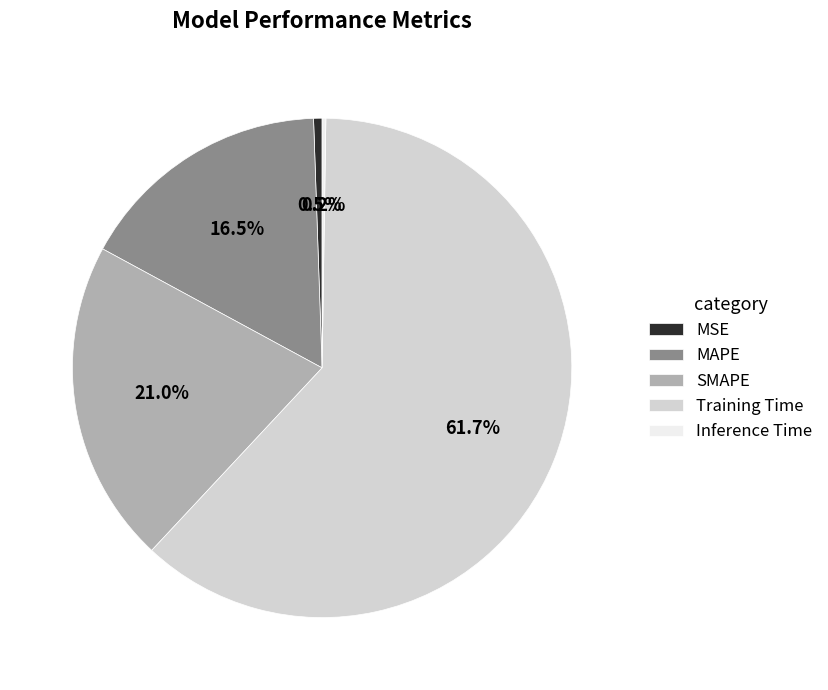

Which has a higher value, SMAPE or Training Time?

Training Time